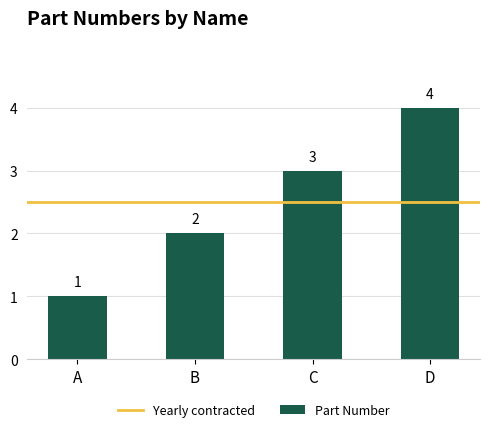

What is the value of the 1st bar from the left?

1